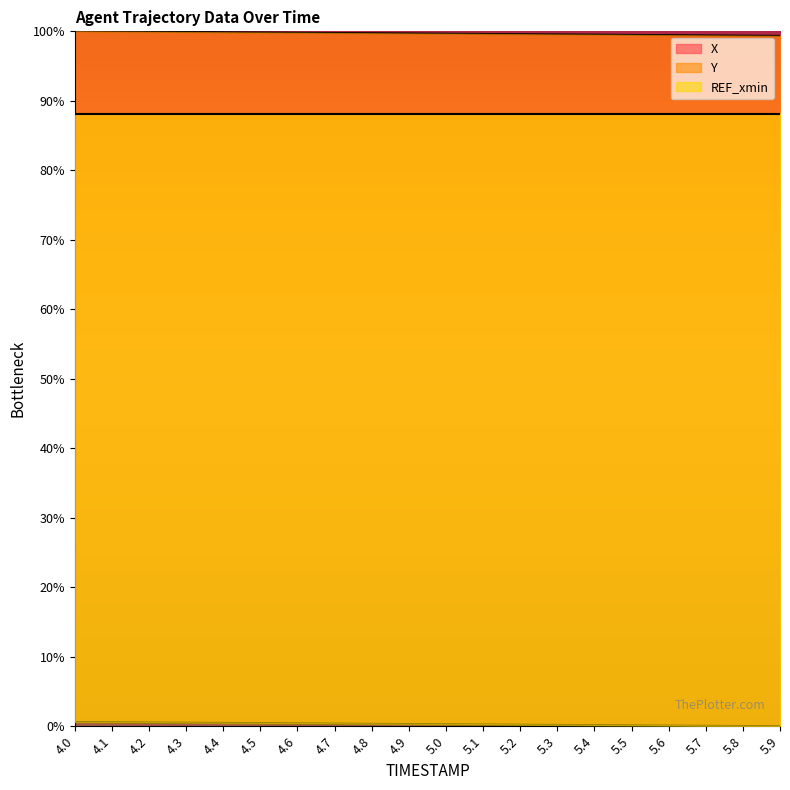

What is the average value of the X series?

99.7